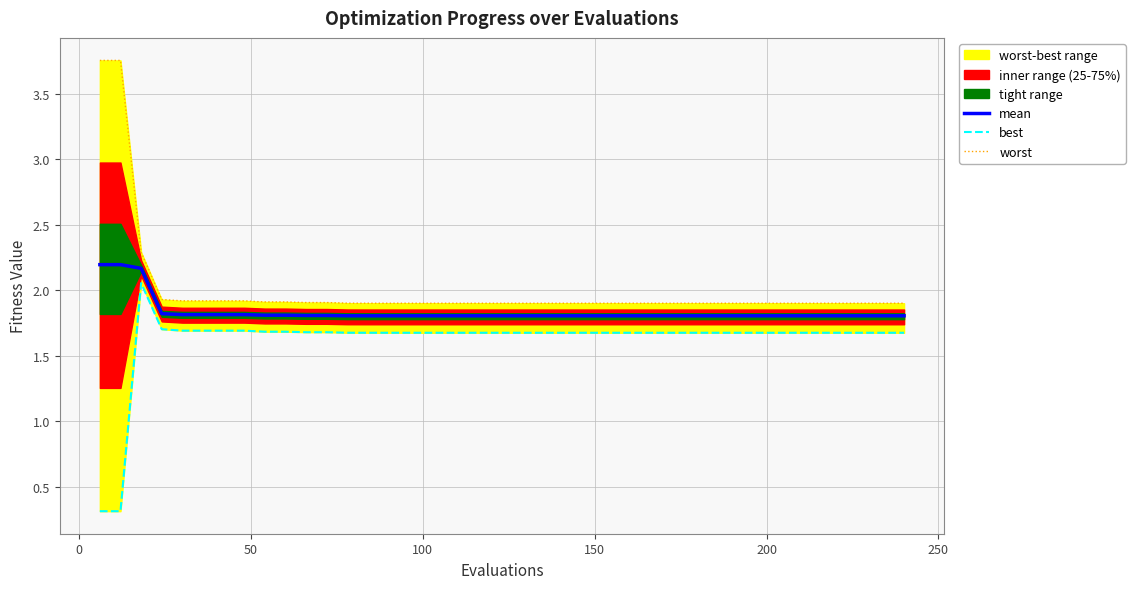

True or false: best has more than 1 points higher than both neighbors.

False